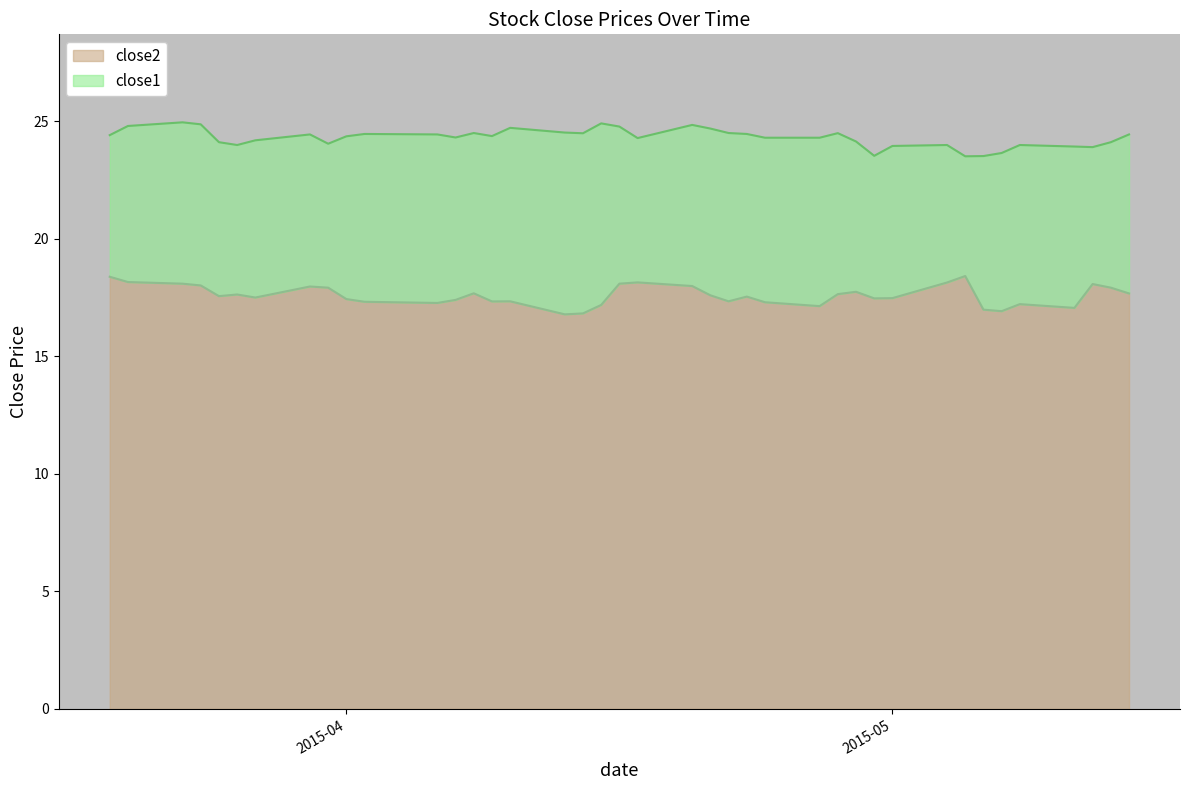

At how many categories does at least one series exceed 19?

40